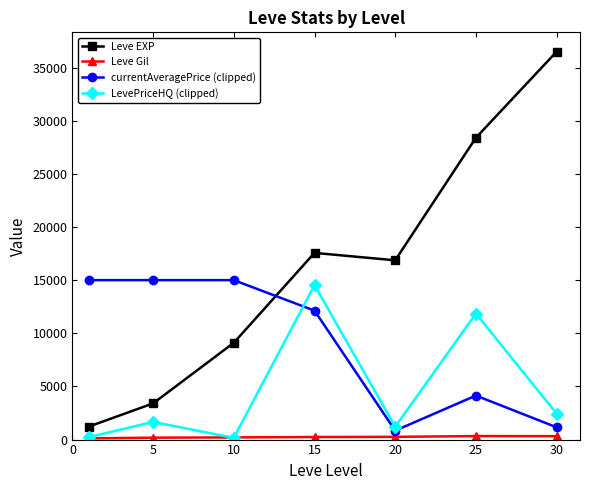

What is the maximum value for LevePriceHQ (clipped)?

14527.8